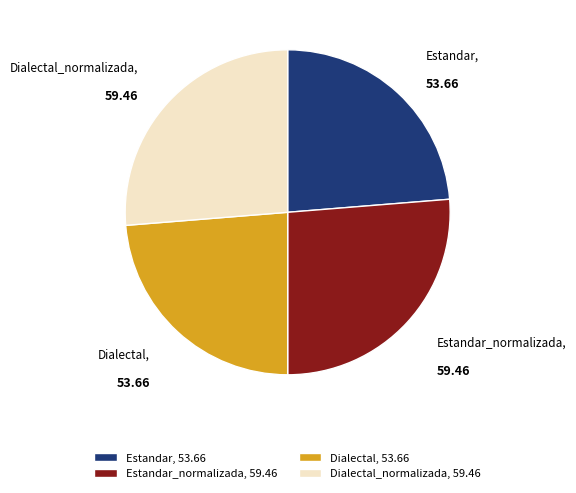

Combined, do Dialectal_normalizada, 59.46 and Estandar_normalizada, 59.46 account for over 50%?

Yes